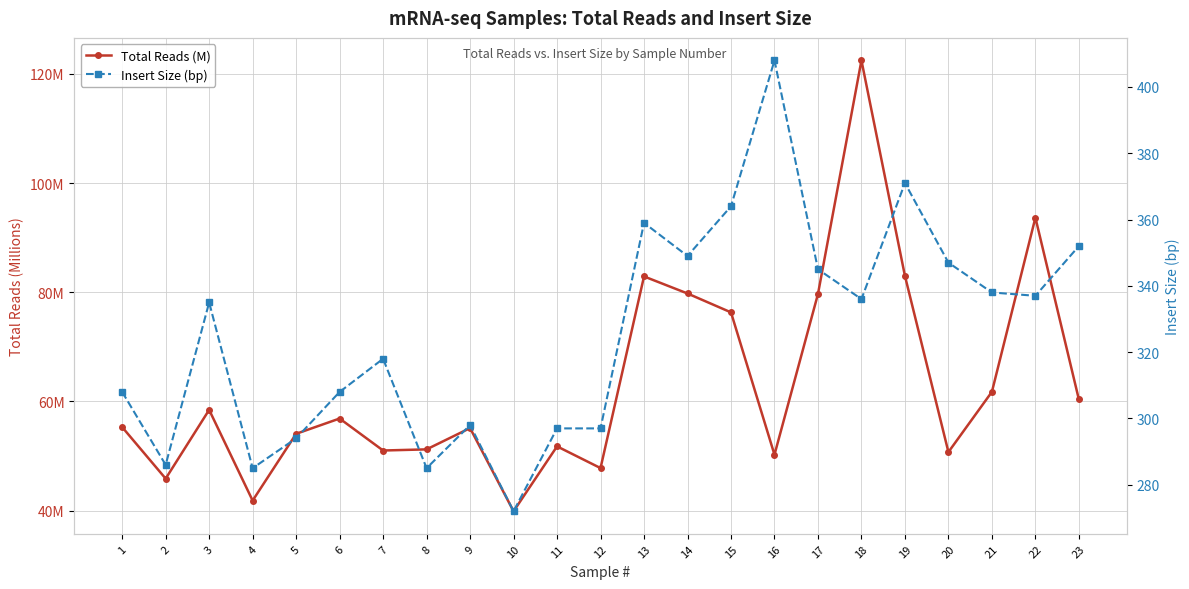

What is the difference between the maximum and second lowest values in the Insert Size (bp) series?

123.0